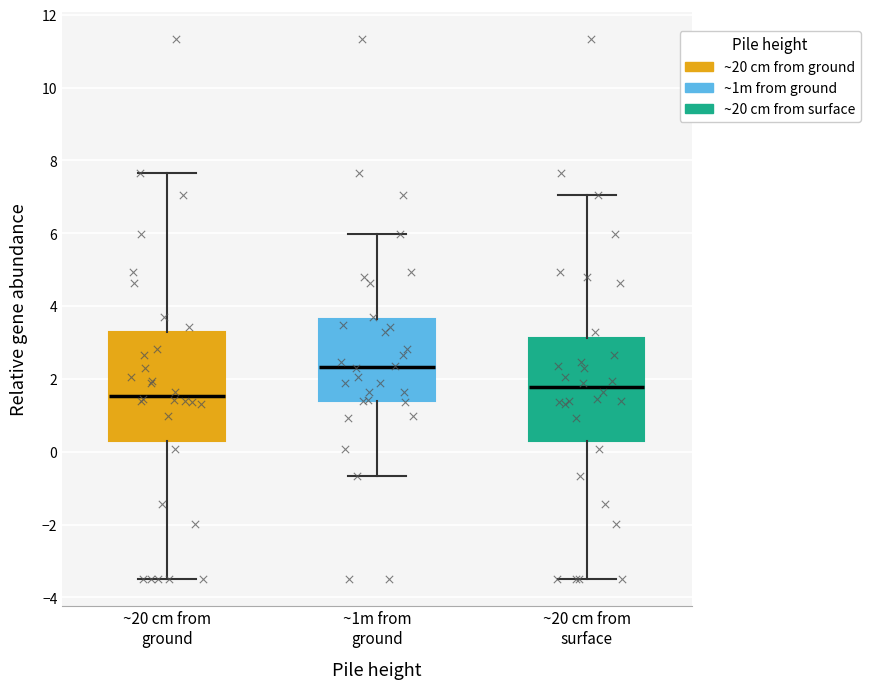

Reading left to right, transcribe this box plot: for each box, give where its median line is, the range the box spans, and where its two whiskers end, as read against the y-axis. The values are not printed on the chart, so give them approximately, as read against the axis.

~20 cm from ground: median 1.6, box 0.4 to 3.2, whiskers -3.4 to 7.6
~1m from ground: median 2.4, box 1.4 to 3.6, whiskers -0.6 to 6.0
~20 cm from surface: median 1.8, box 0.2 to 3.2, whiskers -3.4 to 7.0